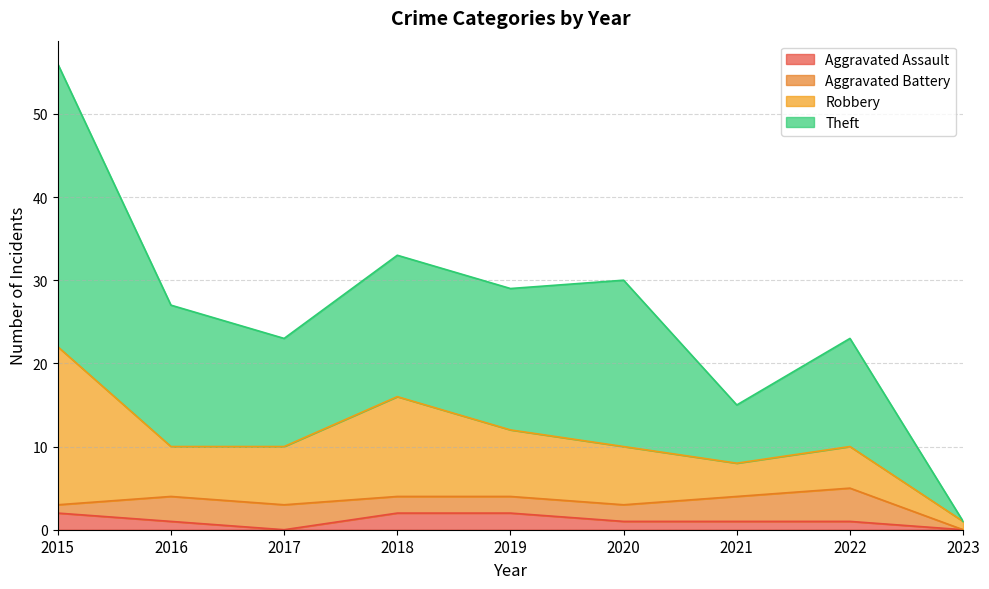

What is the total value across all series at 2018?

33